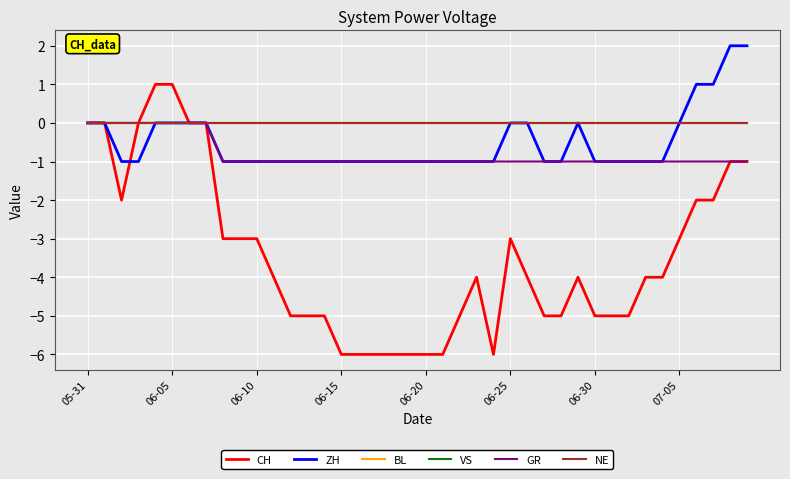

What is the average value of the GR series?

-1